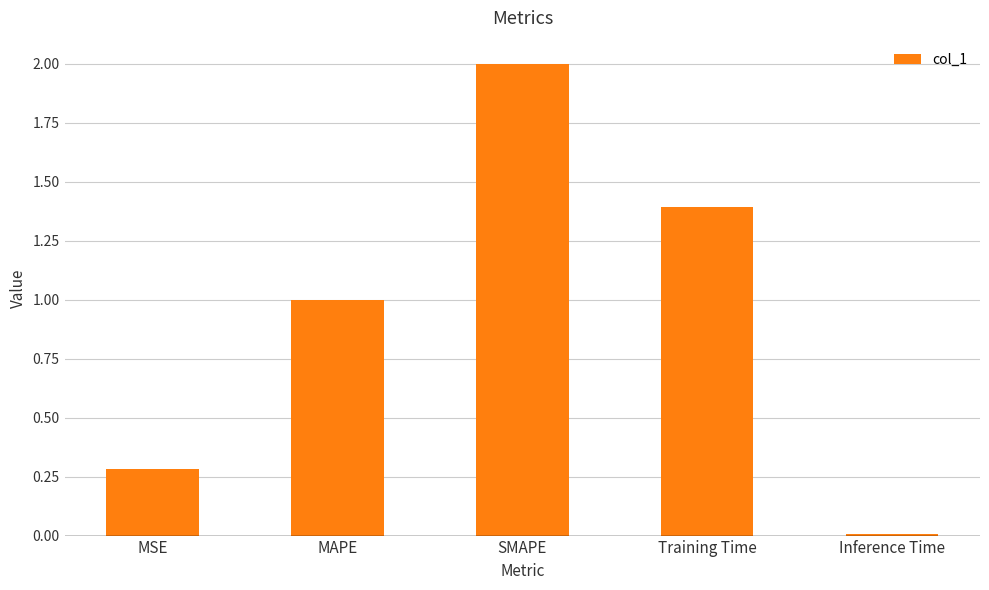

Does the chart contain stacked bars?

No